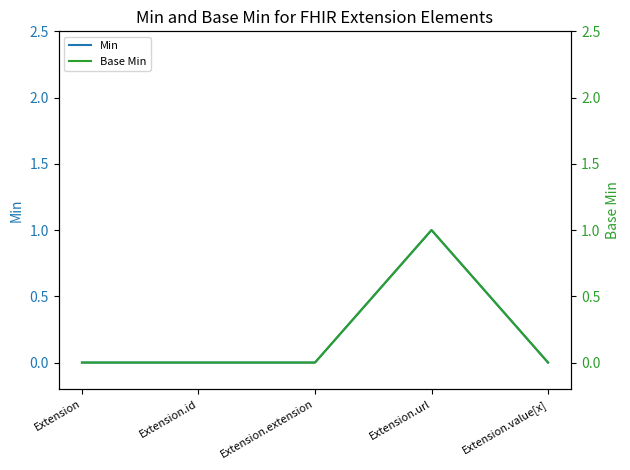

Which has a higher value, Extension.value[x] or Extension.url?

Extension.url